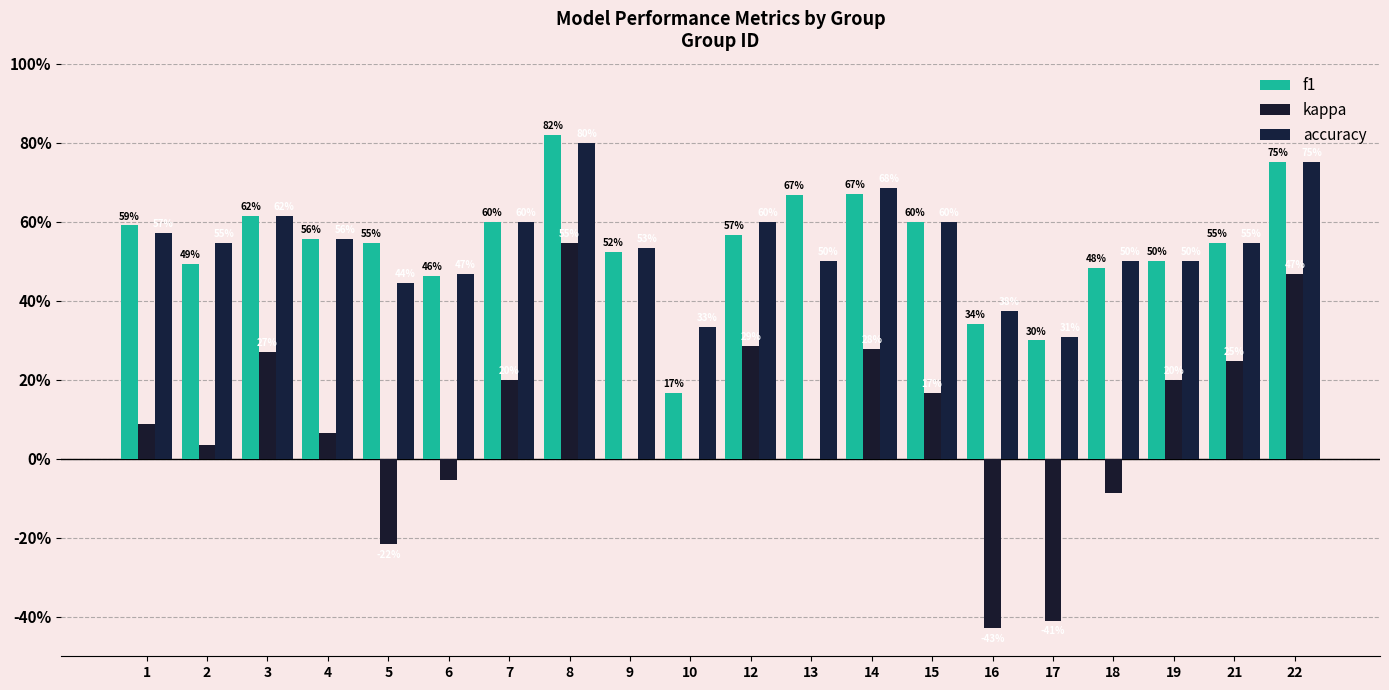

What is the average value of the f1 series?

0.5